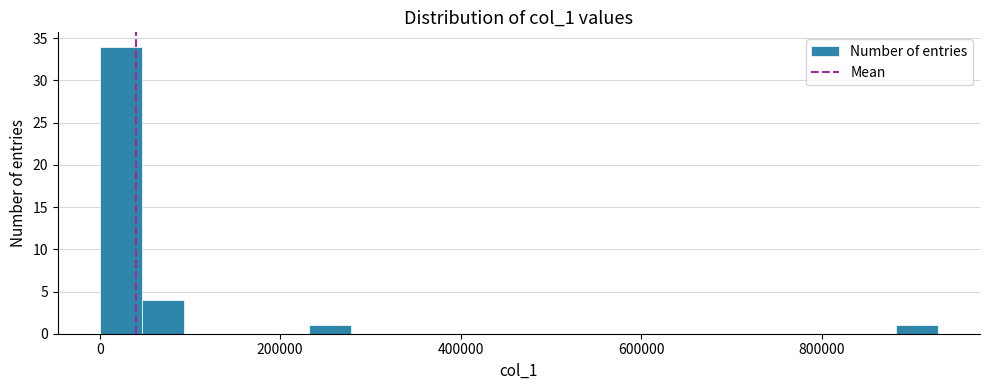

Read against the x-axis, roughly where is the centre of the tallest bar?

20000